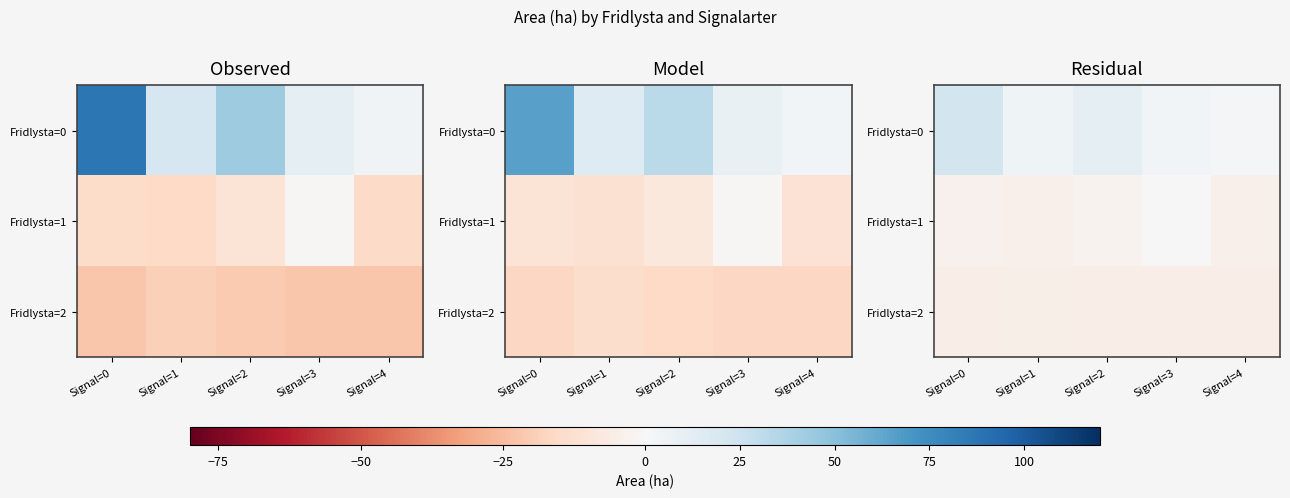

List the series in order of their overall mean, lowest first.

Fridlysta=2, Fridlysta=1, Fridlysta=0